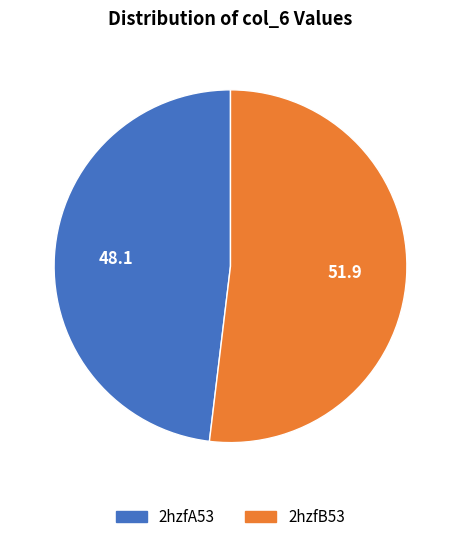

Is 2hzfA53 the majority of the pie?

No